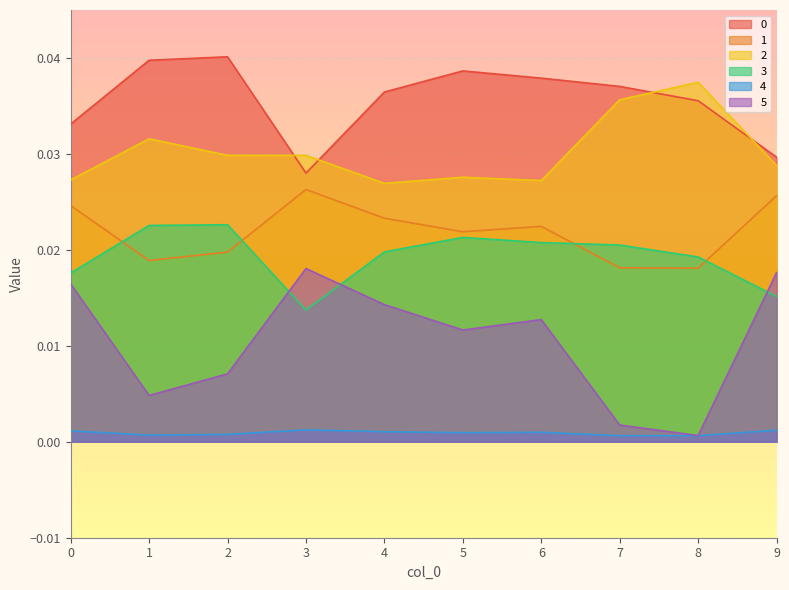

How many interior local valleys does the 3 series have?

1